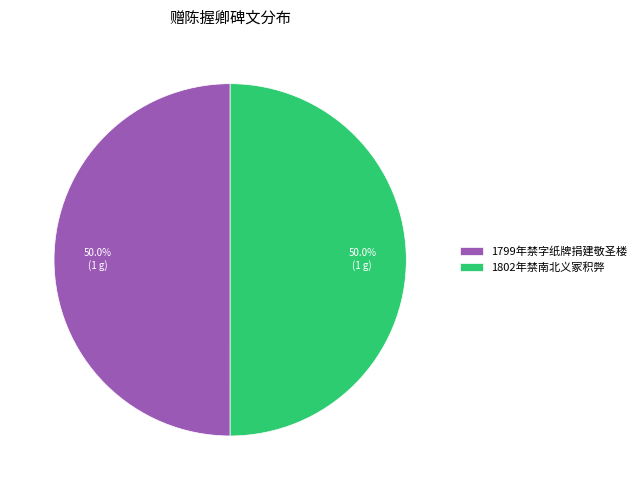

Approximately how many times larger is the value at 1802年禁南北义冢积弊 compared to 1799年禁字纸牌捐建敬圣楼?

1.0